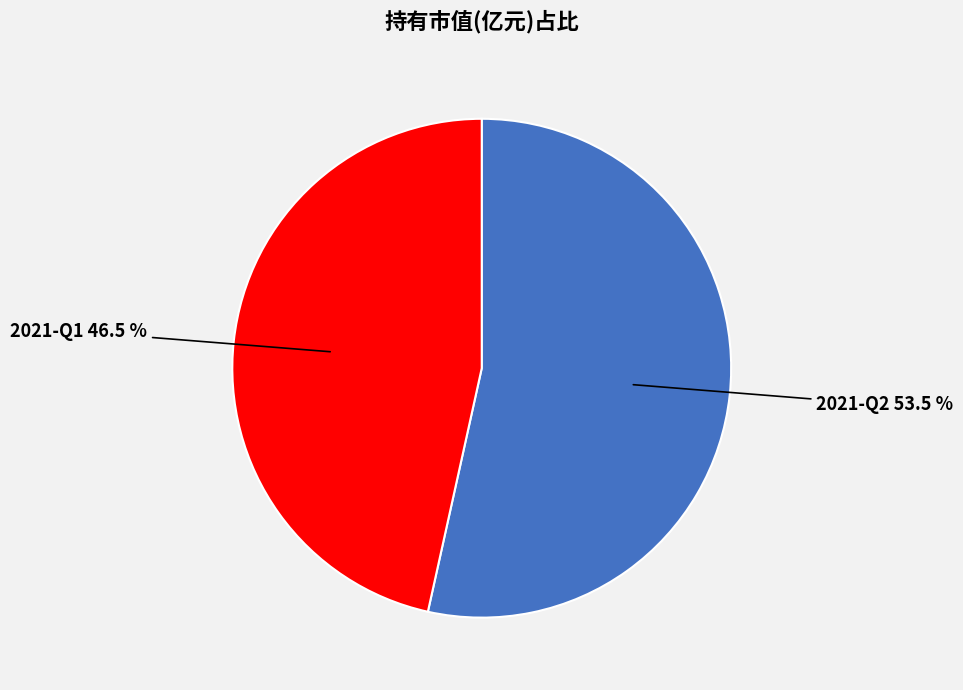

Count the number of slices in the pie.

2